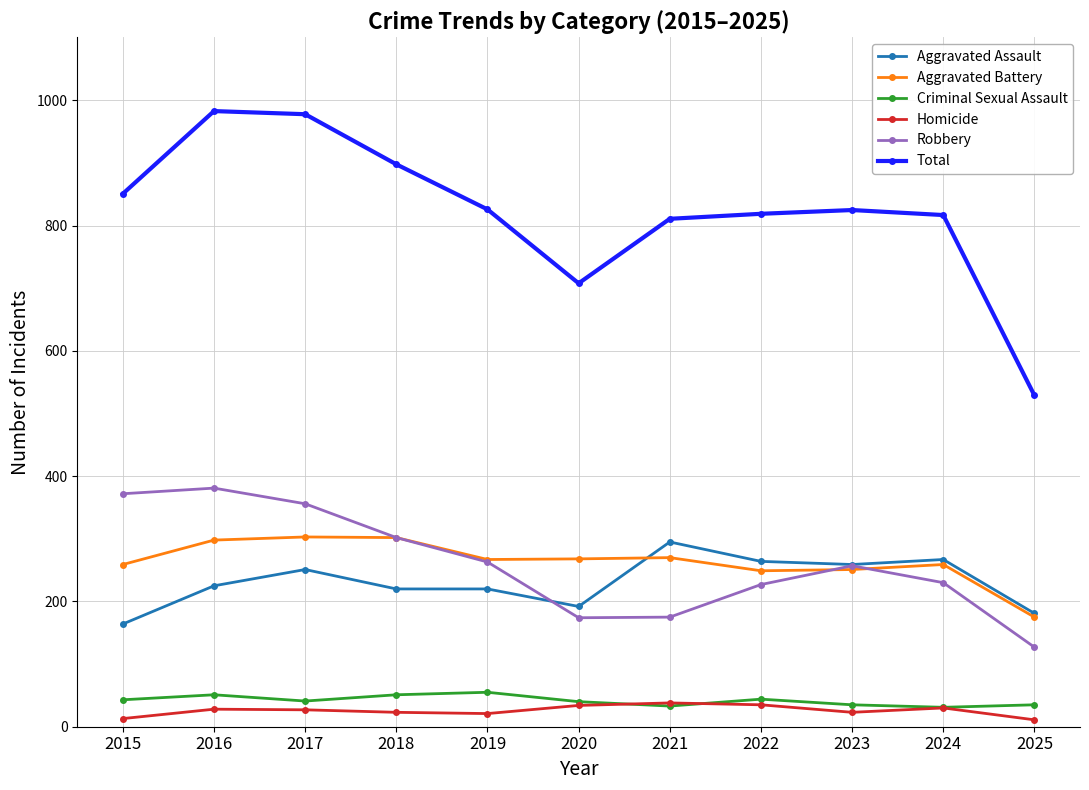

What is the greatest value displayed?

983